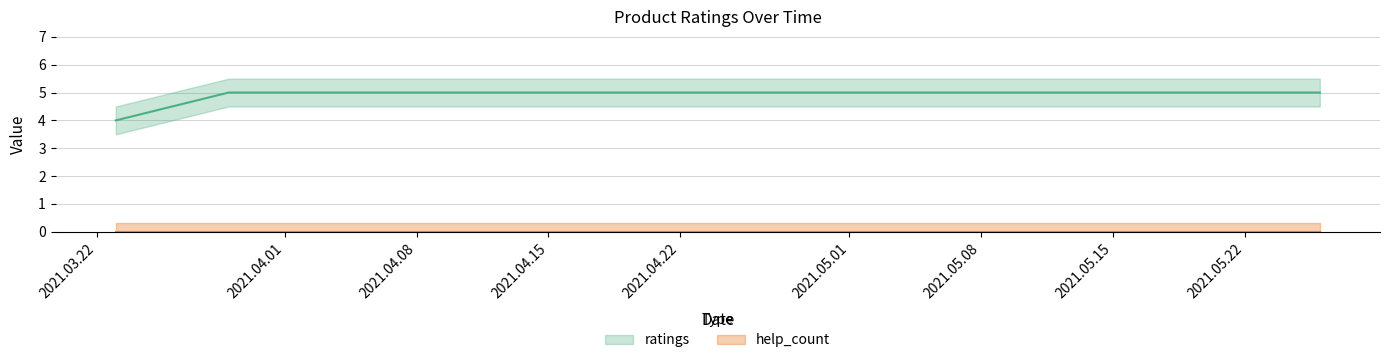

What is the sum of the values at 2021.05.06 and 2021.03.29?

10